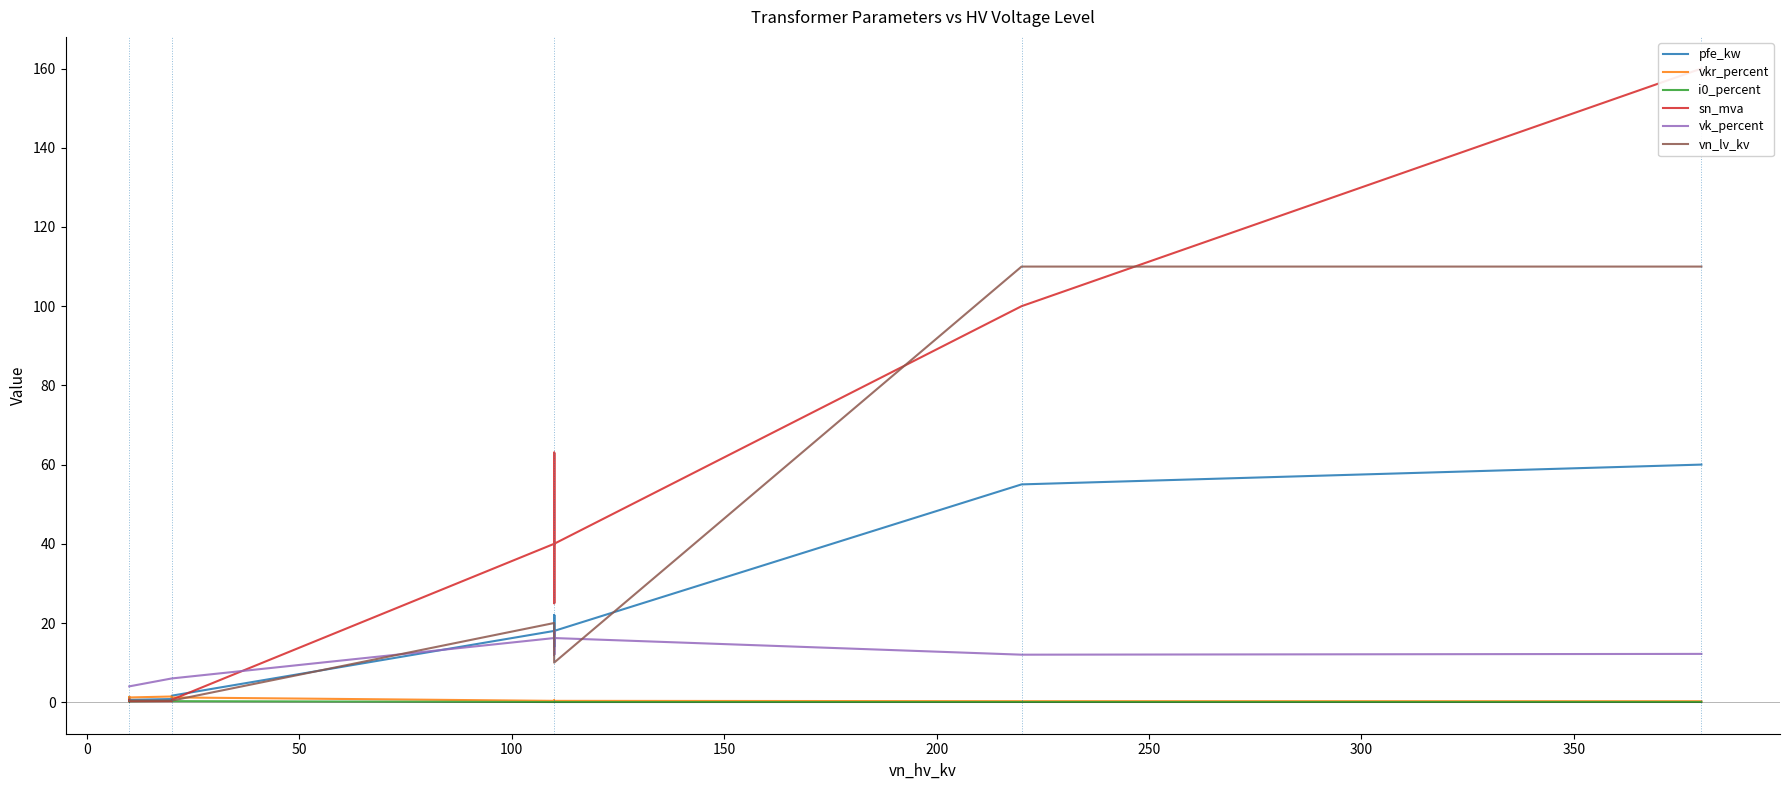

How many i0_percent values are between 0 and 1?

14